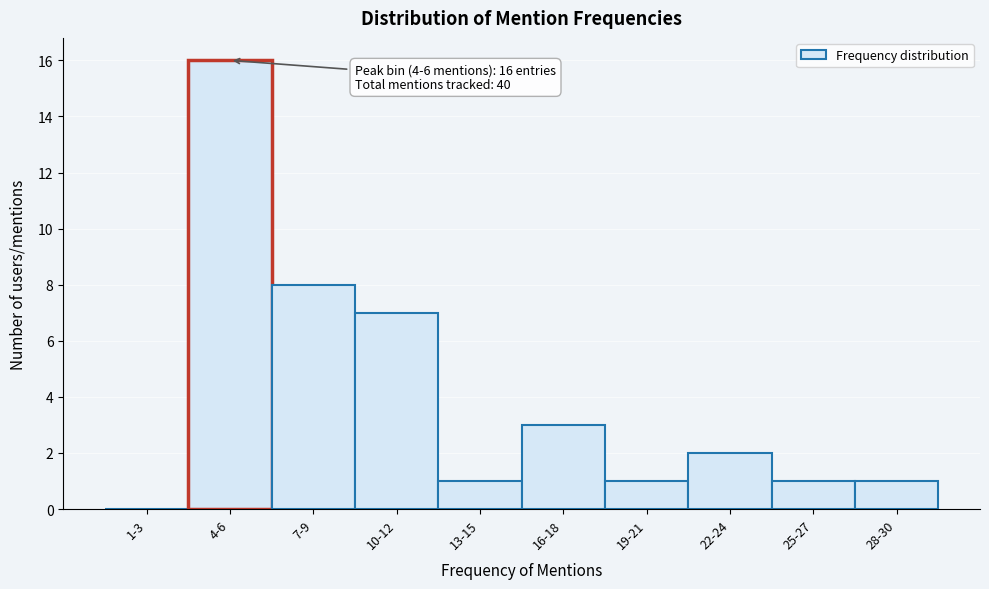

Reading right to left, list all the values displayed in this chart.

28-30=1	25-27=1	22-24=2	19-21=1	16-18=3	13-15=1	10-12=7	7-9=8	4-6=16	1-3=0